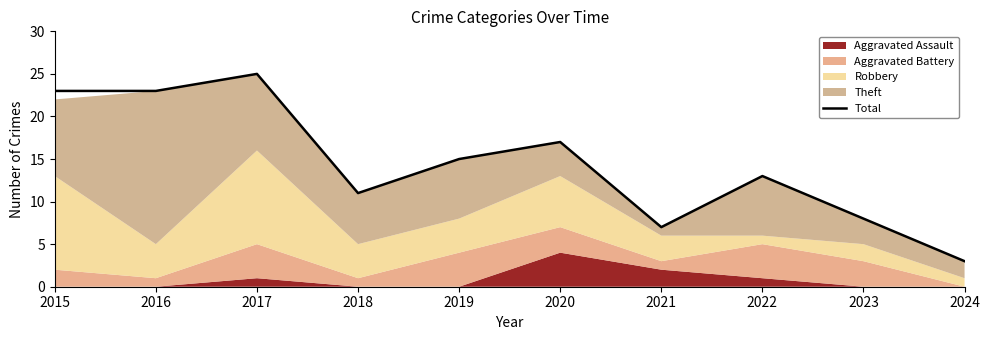

Where is the first local maximum?

2017